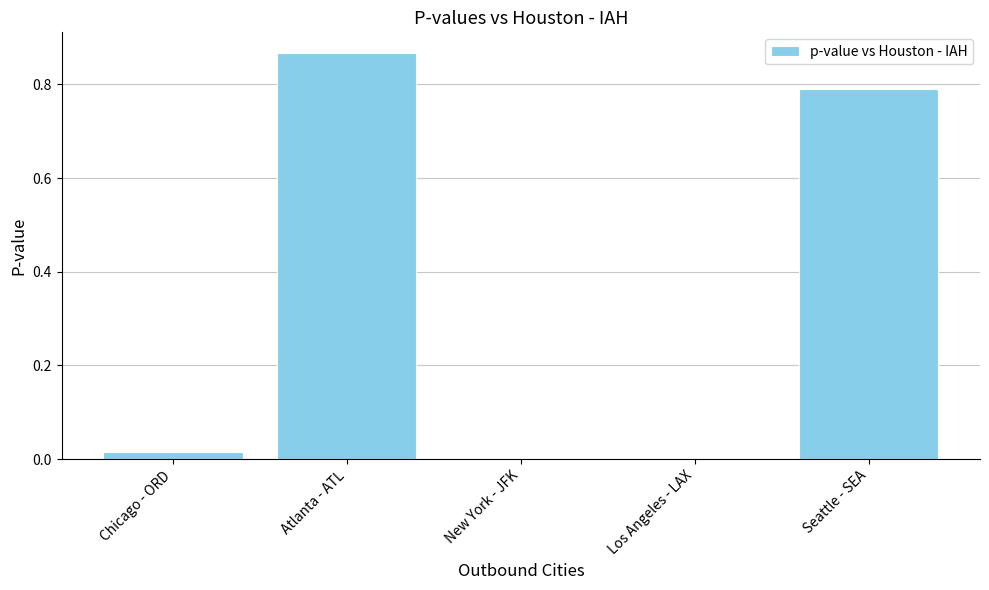

Is it true that the value at Los Angeles - LAX is 0.0?

True